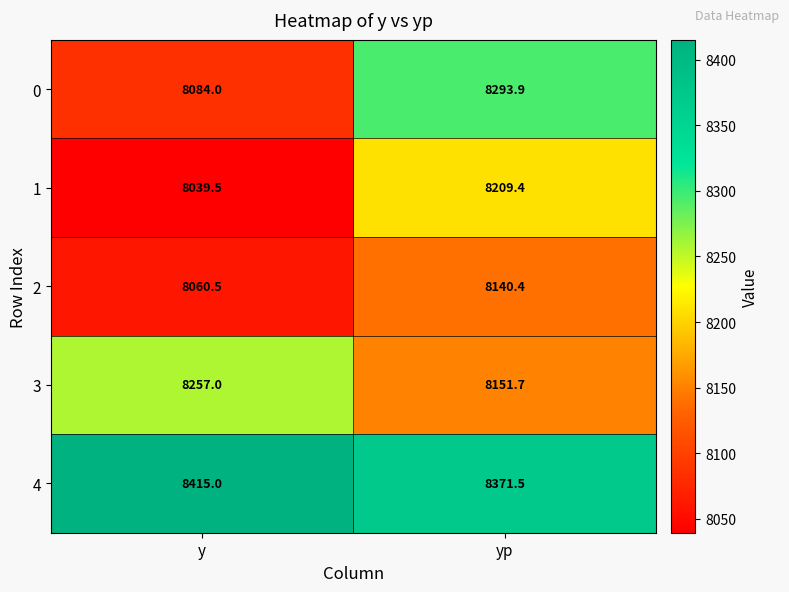

Rank the series by their maximum value, from highest to lowest.

4, 0, 3, 1, 2